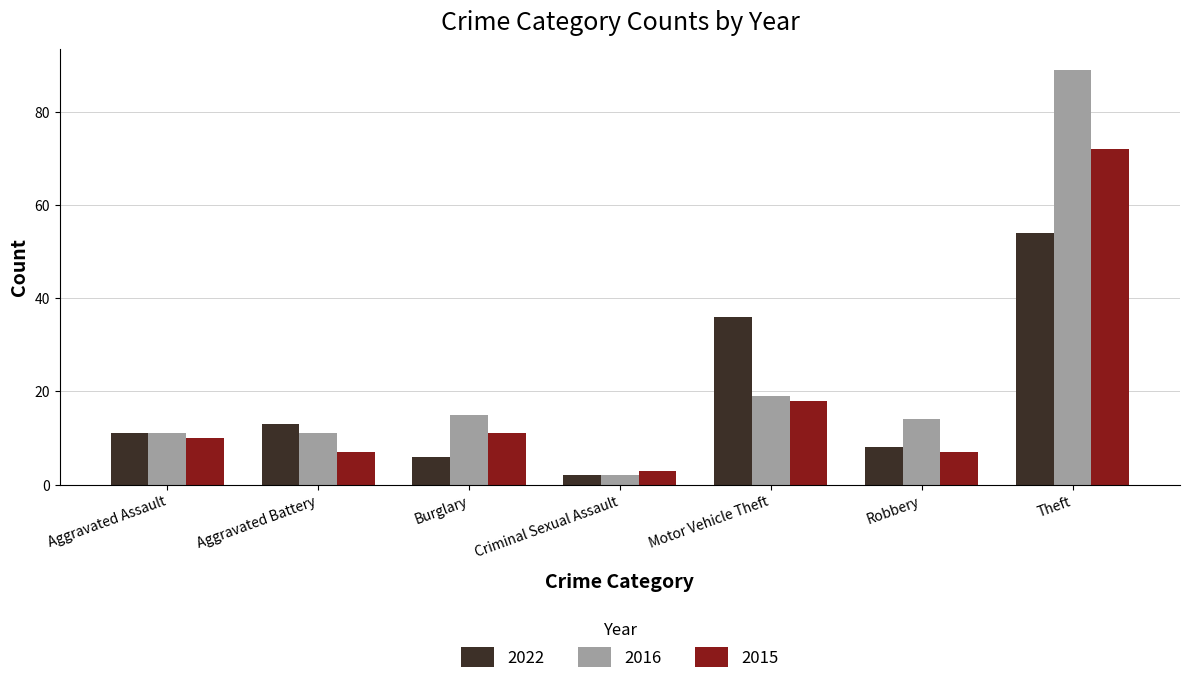

How many values in the 2022 series are below 11?

3